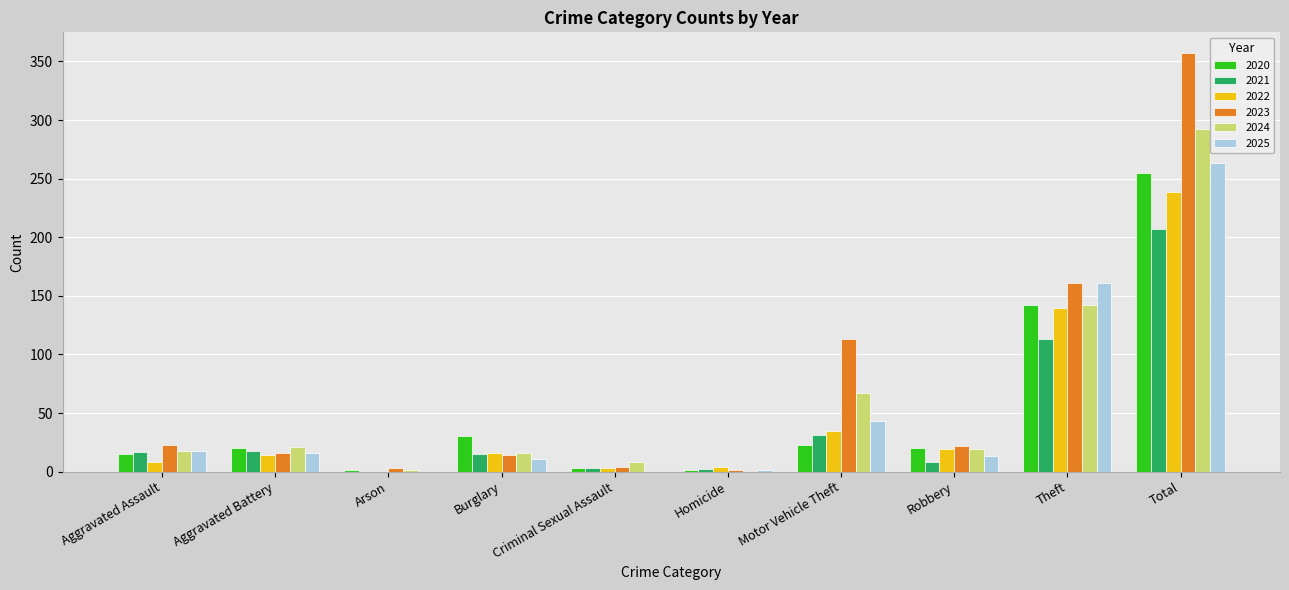

At which category is the sum across all series the highest?

Total